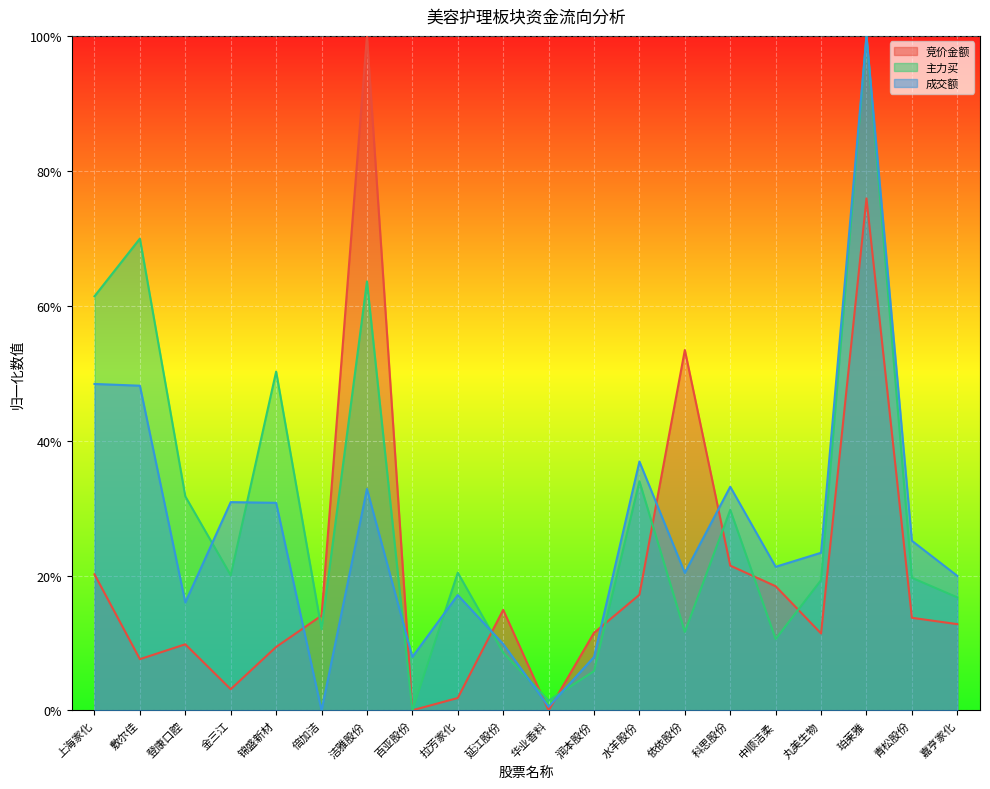

Is the value of 主力买 at 登康口腔 greater than the value of 成交额 at 嘉亨家化?

Yes